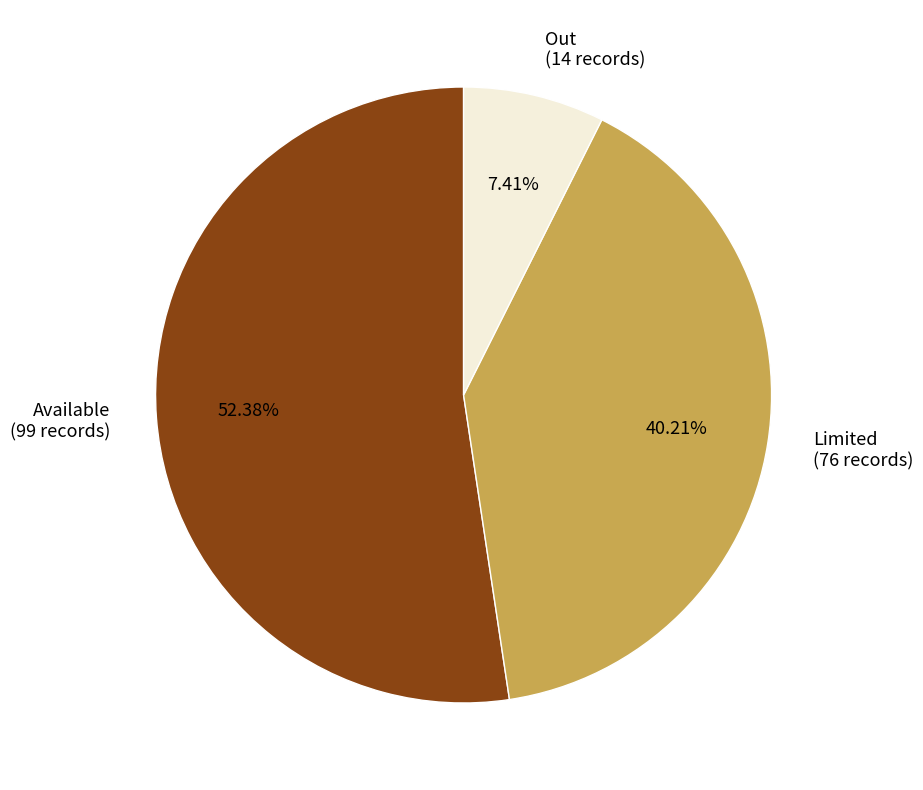

Count the number of slices in the pie.

3